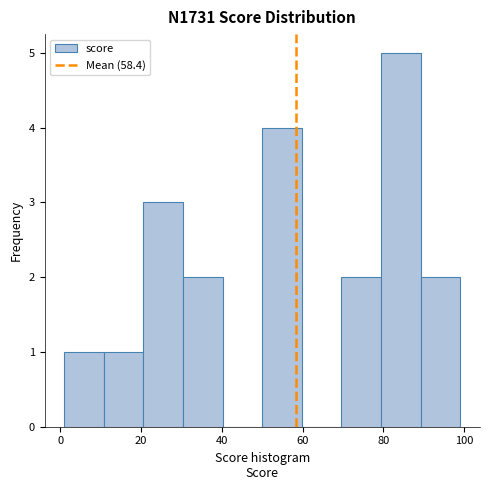

Reading left to right, list every bar in this chart as the range it spans on the x-axis followed by its height. Neither the bar edges nor the heights are printed on the chart, so give them approximately, as read against the axes.

1.0 to 10.8: 1
10.8 to 20.6: 1
20.6 to 30.4: 3
30.4 to 40.2: 2
40.2 to 50.0: 0
50.0 to 59.8: 4
59.8 to 69.6: 0
69.6 to 79.4: 2
79.4 to 89.2: 5
89.2 to 99.0: 2